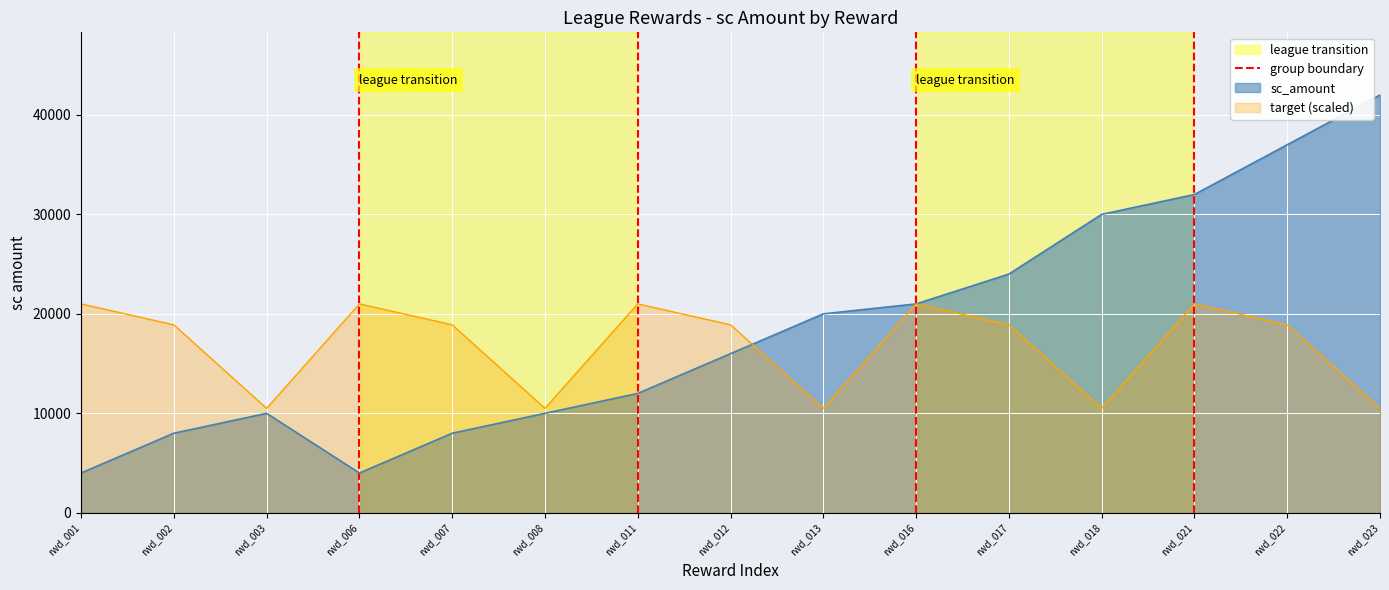

Which category has the highest value in the sc_amount series?

rwd_023